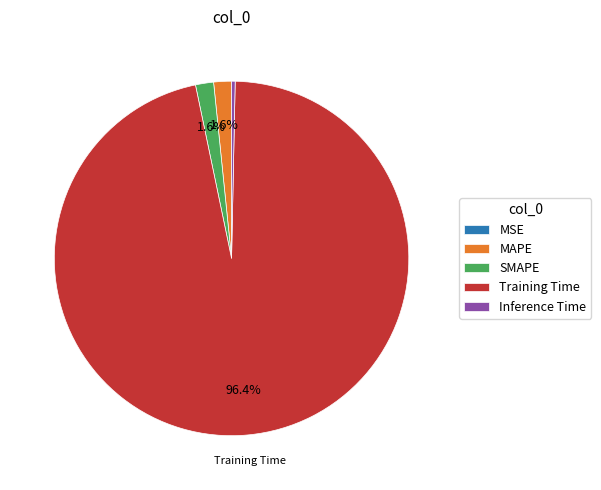

Does any single category account for the majority?

Yes